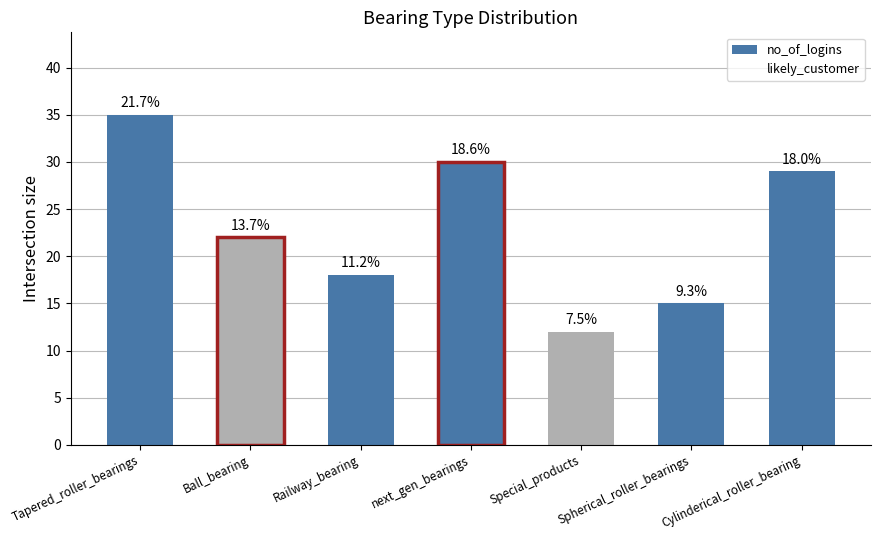

How many bars are there in total?

7